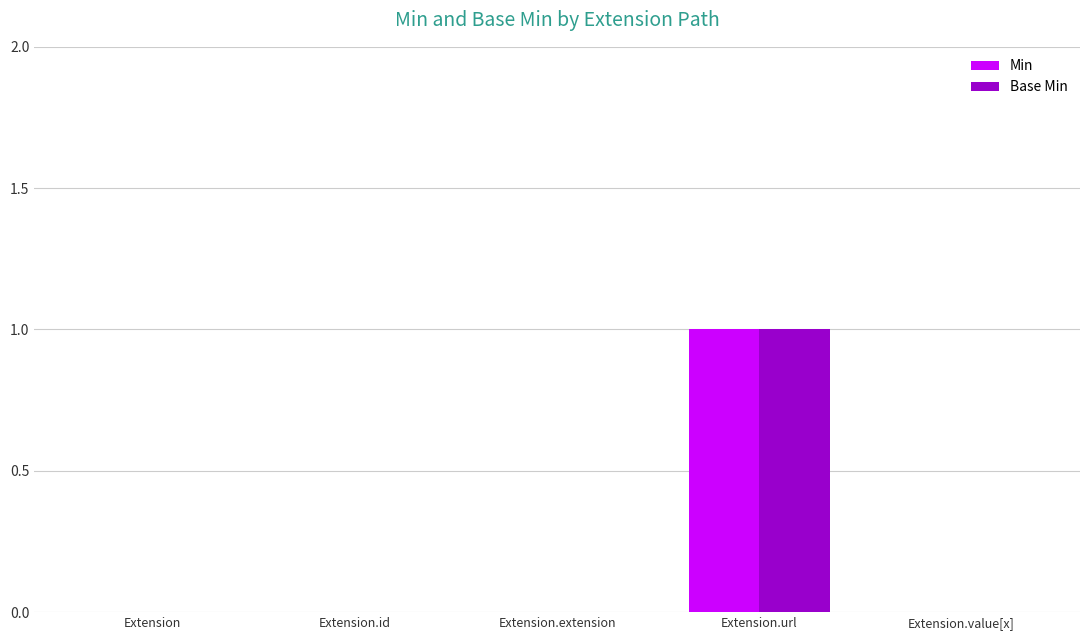

At which category is the sum across all series the highest?

Extension.url